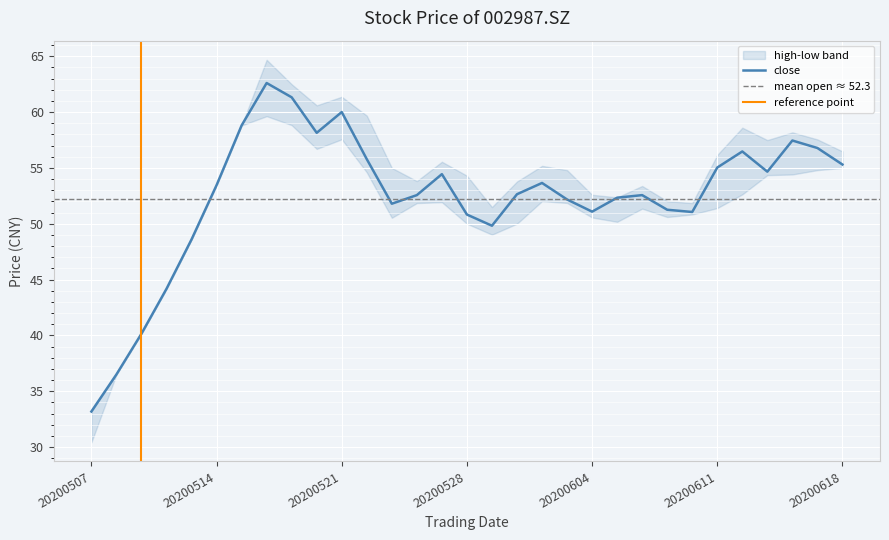

Between 20200528 and 20200508, which is larger?

20200528